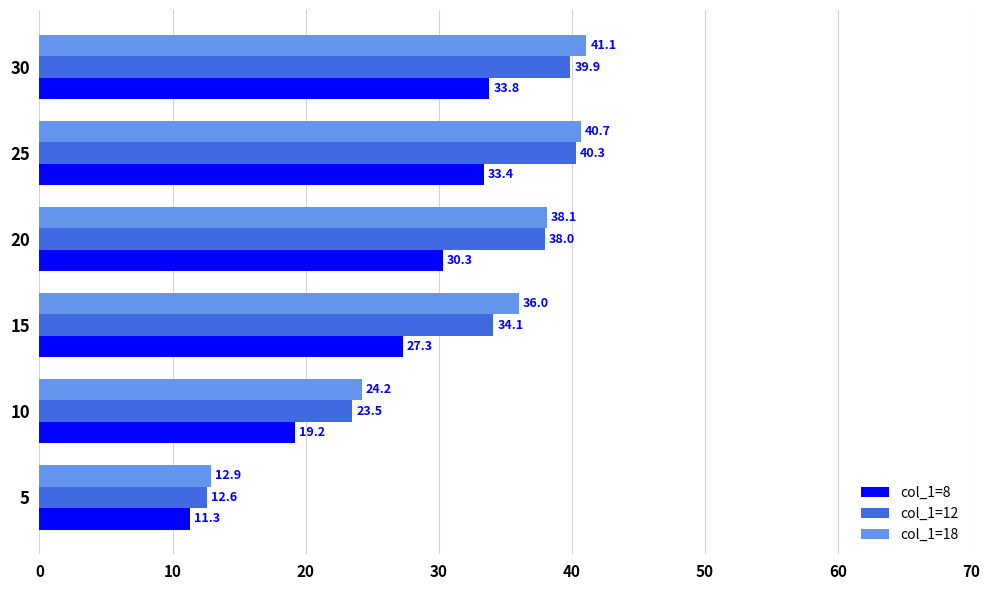

At which label is col_1=18 closest to 27?

10